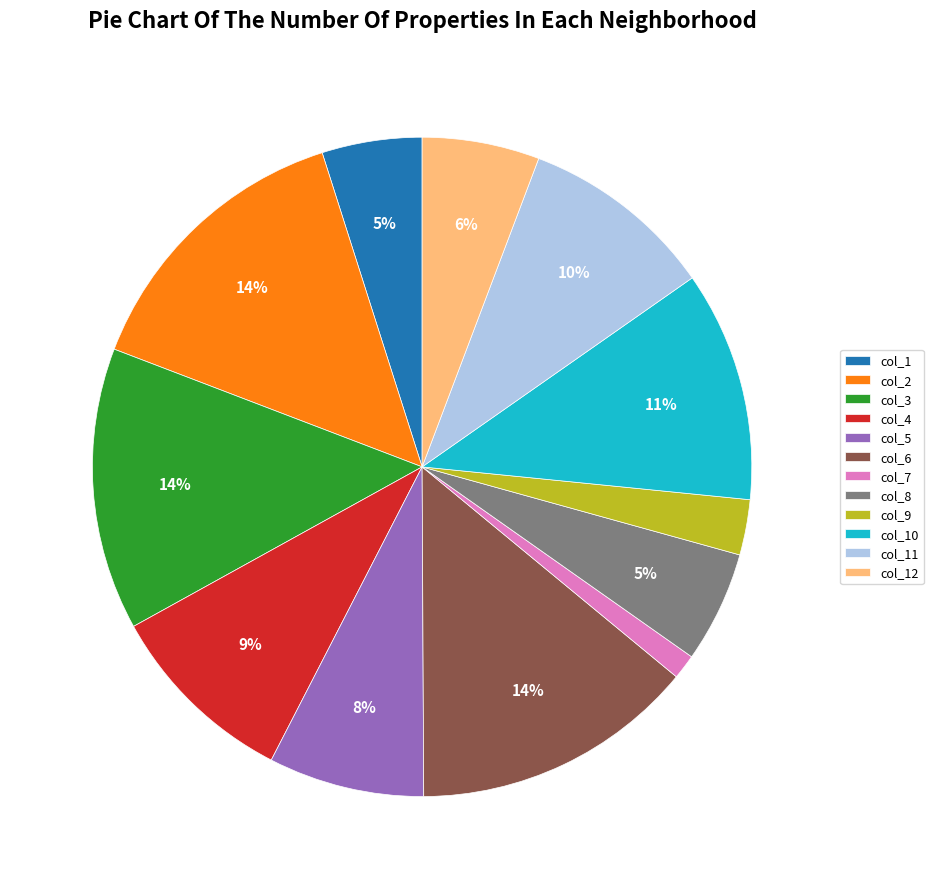

How many segments does this pie chart have?

12